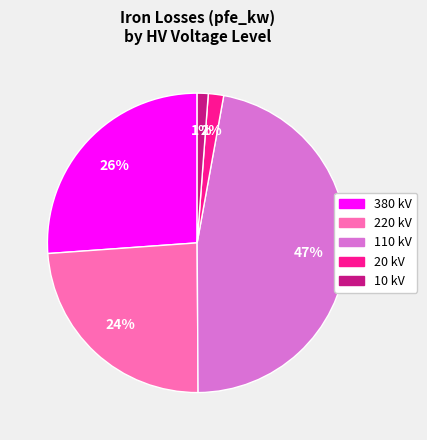

Does any single category account for the majority?

No